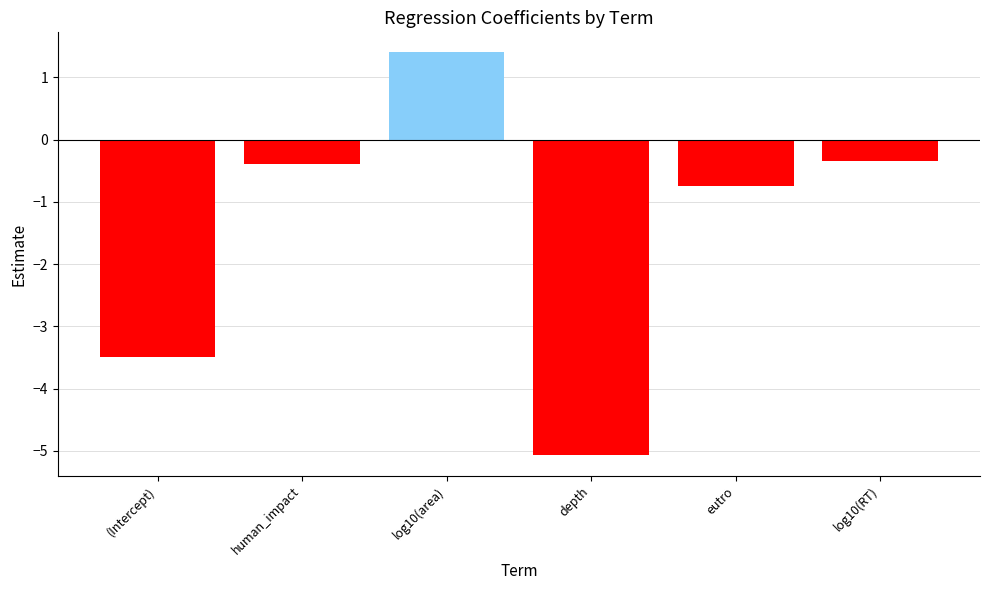

What is the greatest value displayed?

1.4